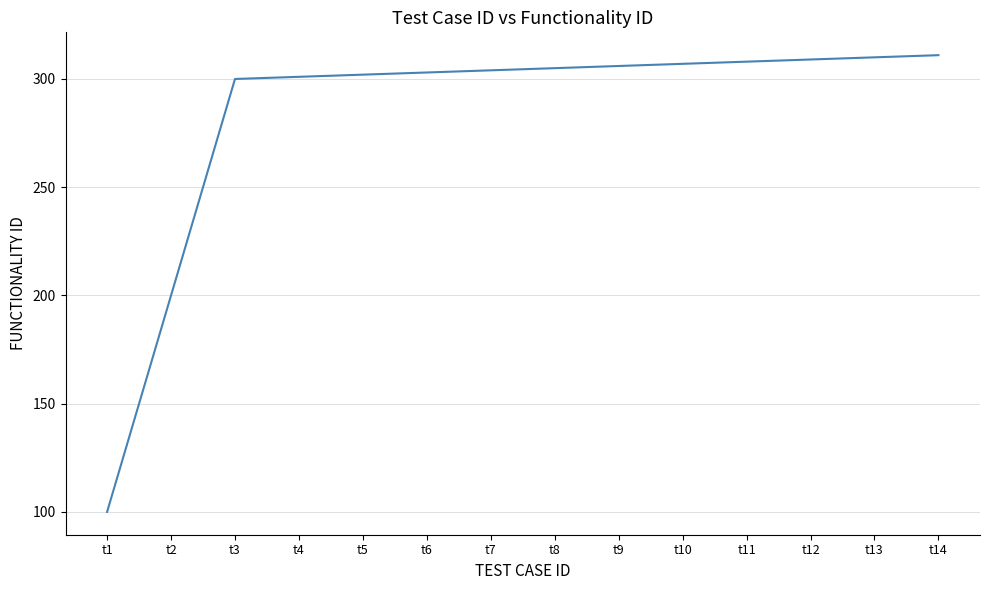

Which category has the lowest value across all series?

t1